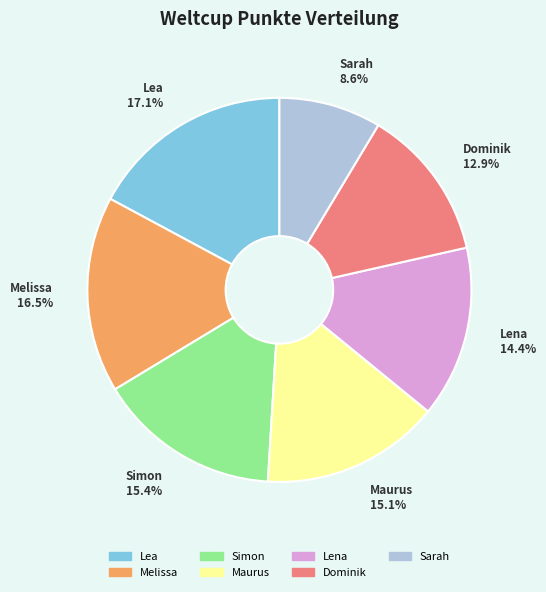

To the nearest percent, what portion does Simon represent?

15%